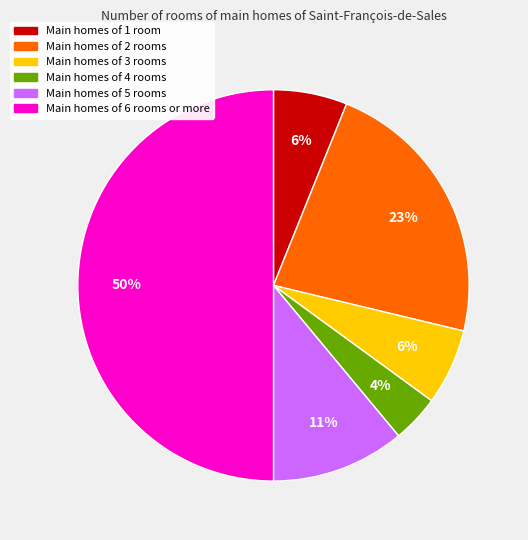

To the nearest percent, what is the average slice percentage?

17%